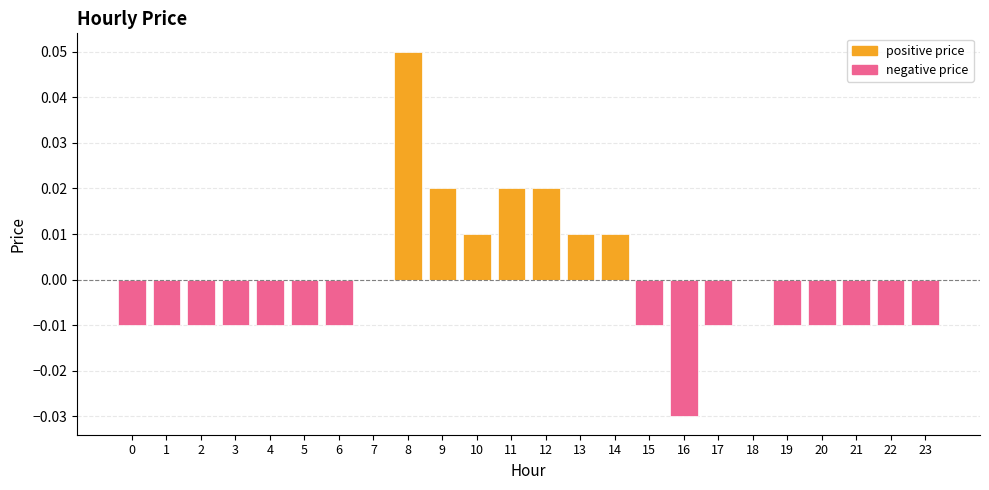

Which has a higher value, 8 or 4?

8